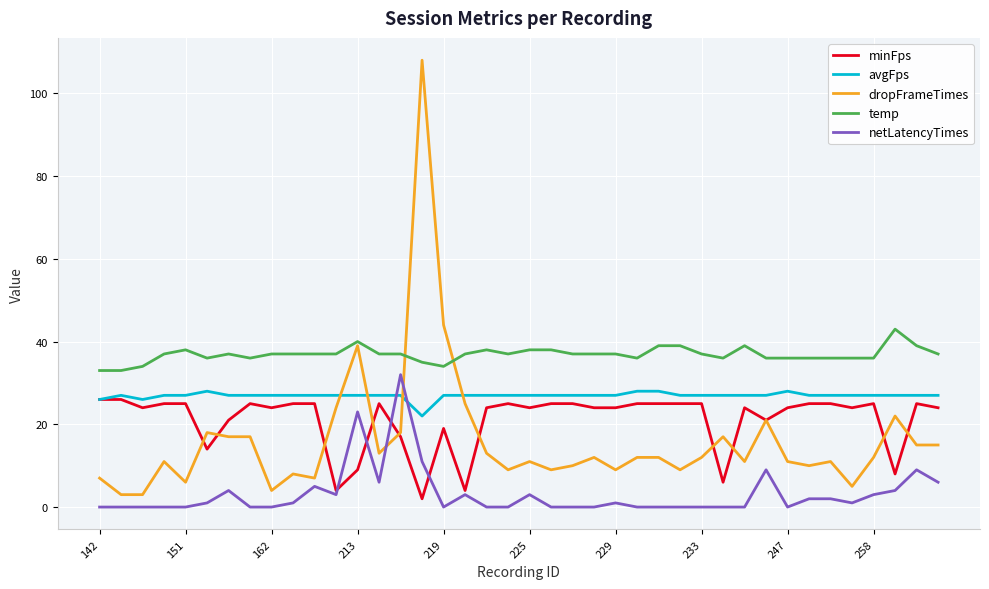

Reading right to left, transcribe all the data shown in this chart.

minFps: 24	25	8	25	24	25	25	24	21	24	6	25	25	25	25	24	24	25	25	24	25	24	4	19	2	17	25	9	4	25	25	24	25	21	14	25	25	24	26	26
avgFps: 27	27	27	27	27	27	27	28	27	27	27	27	27	28	28	27	27	27	27	27	27	27	27	27	22	27	27	27	27	27	27	27	27	27	28	27	27	26	27	26
dropFrameTimes: 15	15	22	12	5	11	10	11	21	11	17	12	9	12	12	9	12	10	9	11	9	13	25	44	108	18	13	39	24	7	8	4	17	17	18	6	11	3	3	7
temp: 37	39	43	36	36	36	36	36	36	39	36	37	39	39	36	37	37	37	38	38	37	38	37	34	35	37	37	40	37	37	37	37	36	37	36	38	37	34	33	33
netLatencyTimes: 6	9	4	3	1	2	2	0	9	0	0	0	0	0	0	1	0	0	0	3	0	0	3	0	11	32	6	23	3	5	1	0	0	4	1	0	0	0	0	0